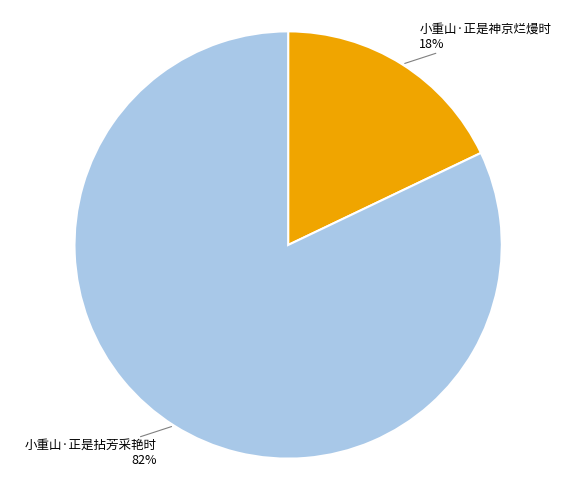

Is there any slice that represents more than half of the pie?

Yes